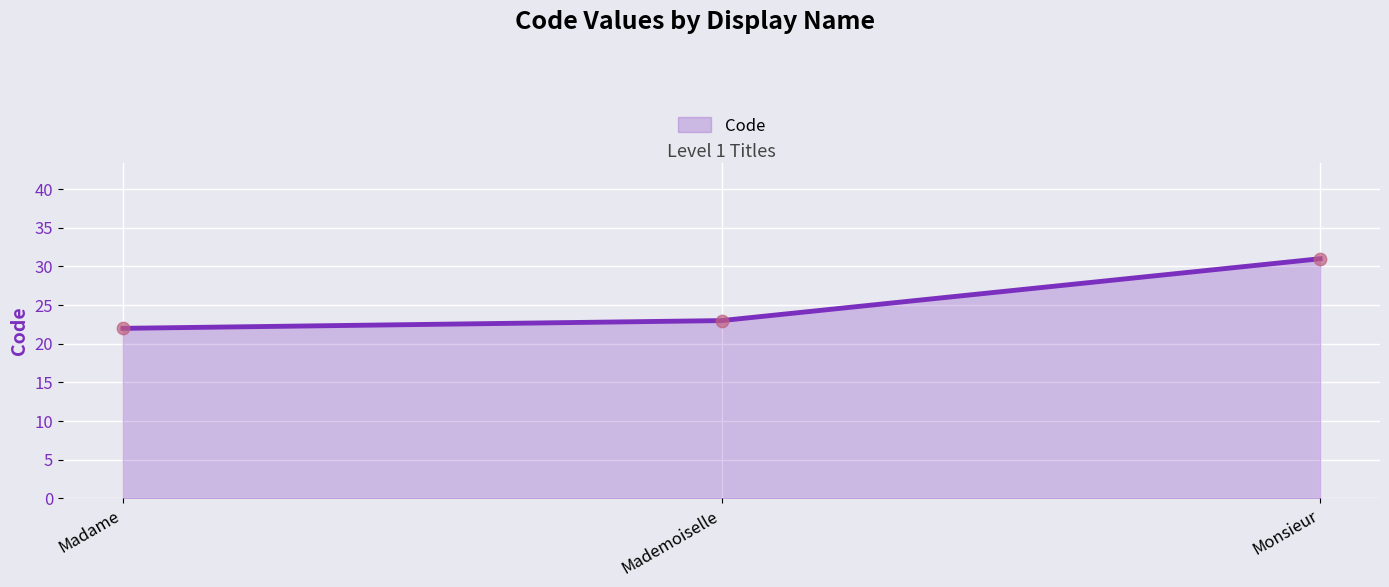

Between Madame and Mademoiselle, which is larger?

Mademoiselle